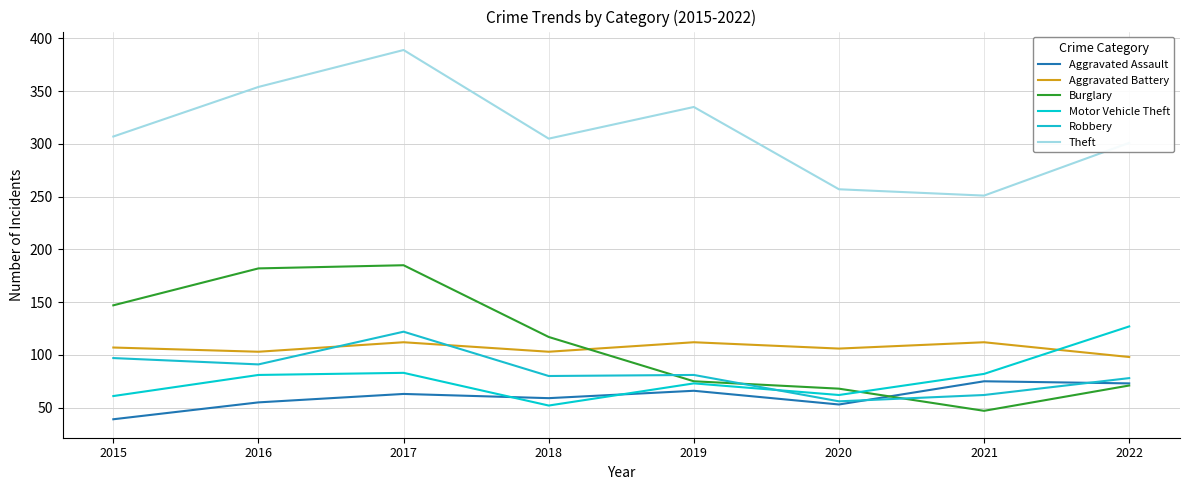

At which category does Aggravated Assault reach its first local valley?

2018